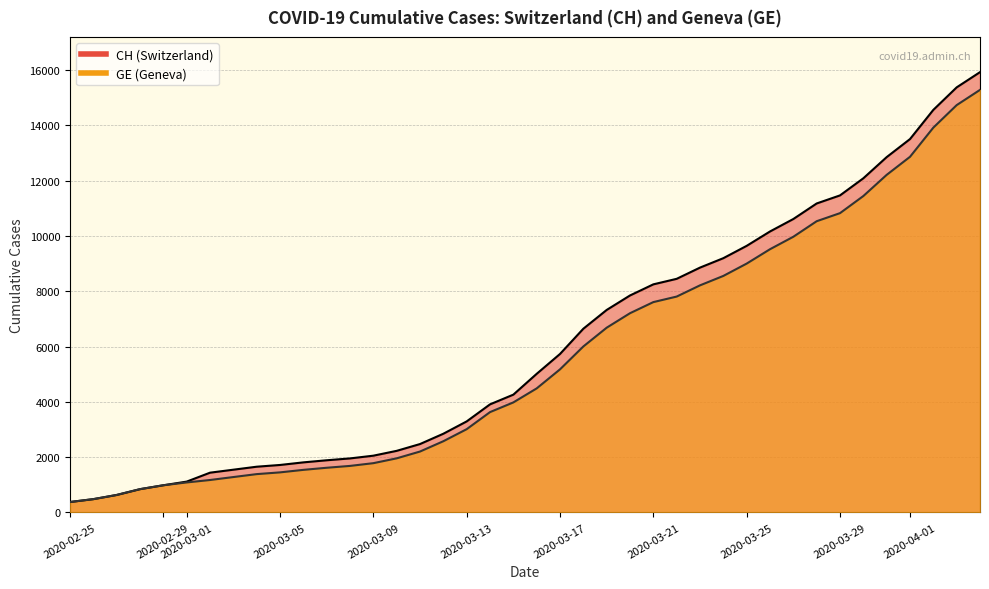

What are all the series names shown in the legend?

CH, GE